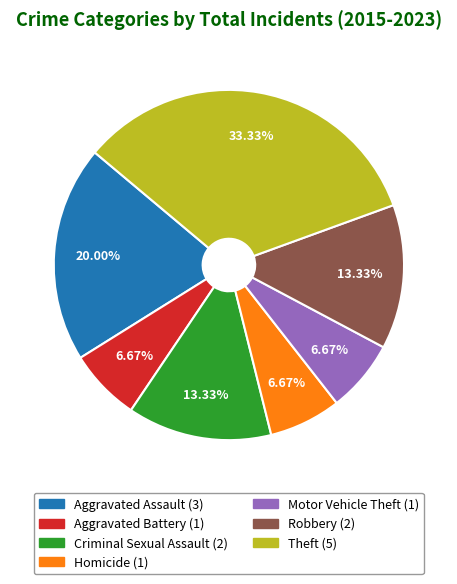

Is it true that Theft is 33% of the pie?

True